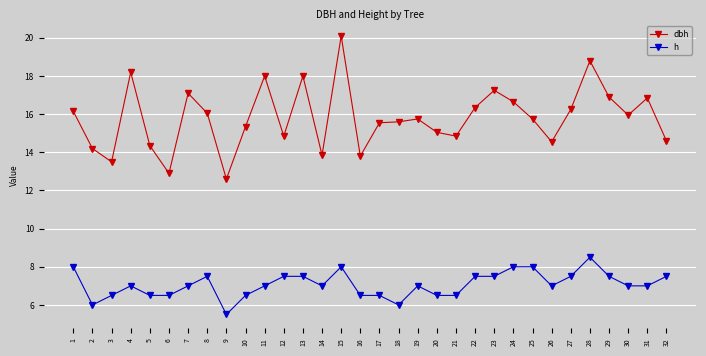

Which series has the largest total across all categories?

dbh